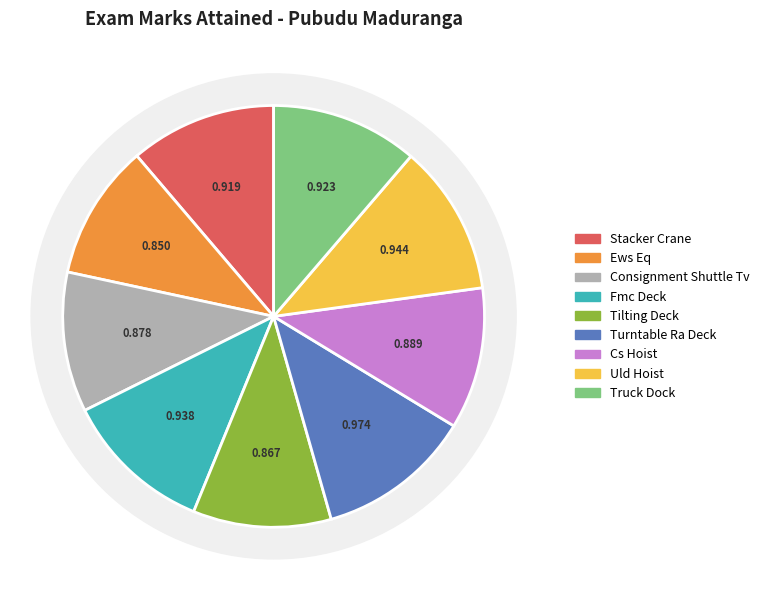

The Truck Dock slice represents 1% of the pie. True or false?

False